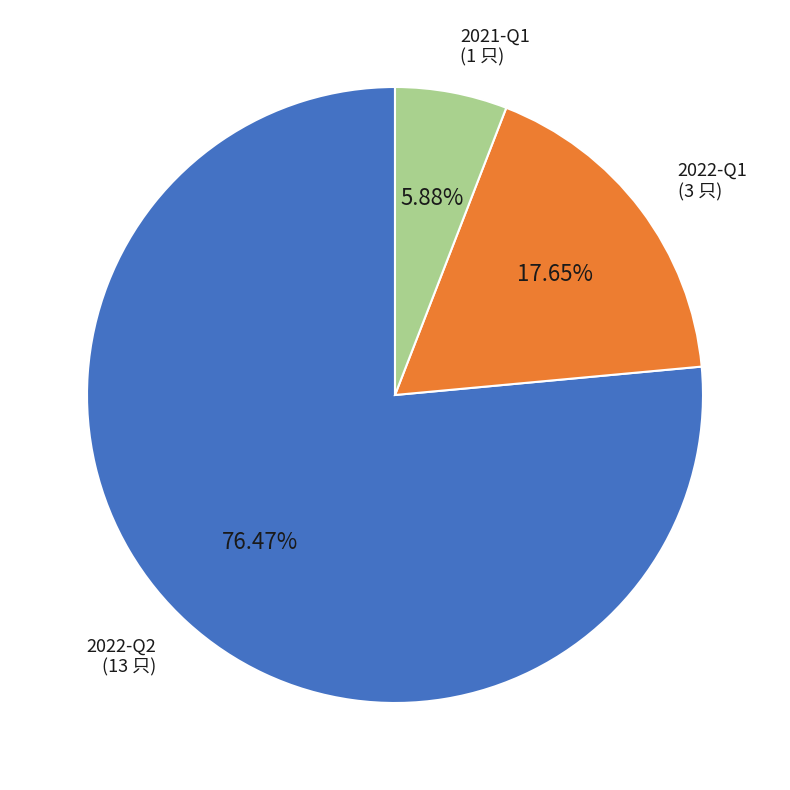

Which category has the smallest portion of the pie?

2021-Q1